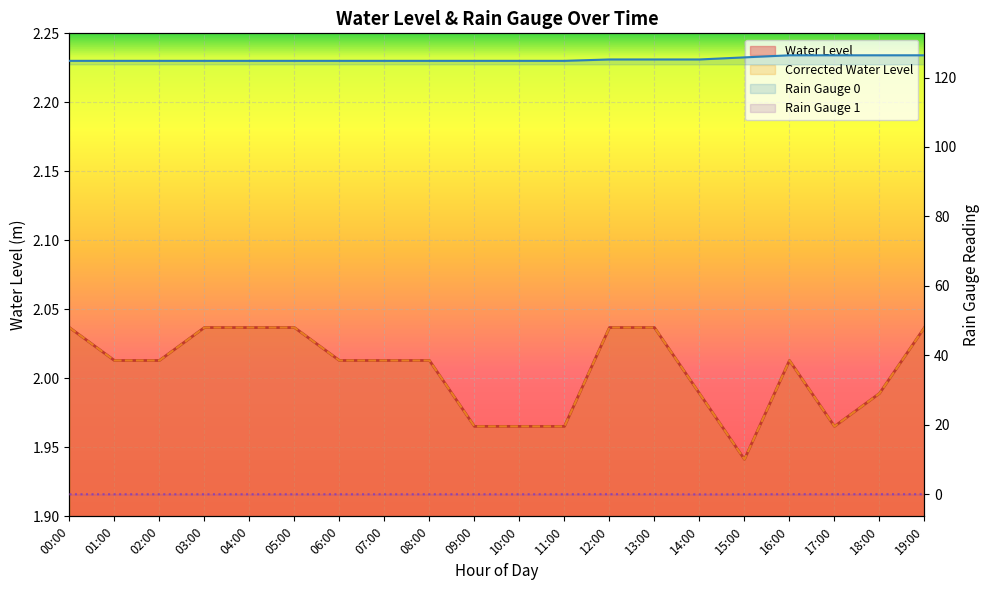

Count the Rain Gauge 0 values in the range 124 to 125.

12